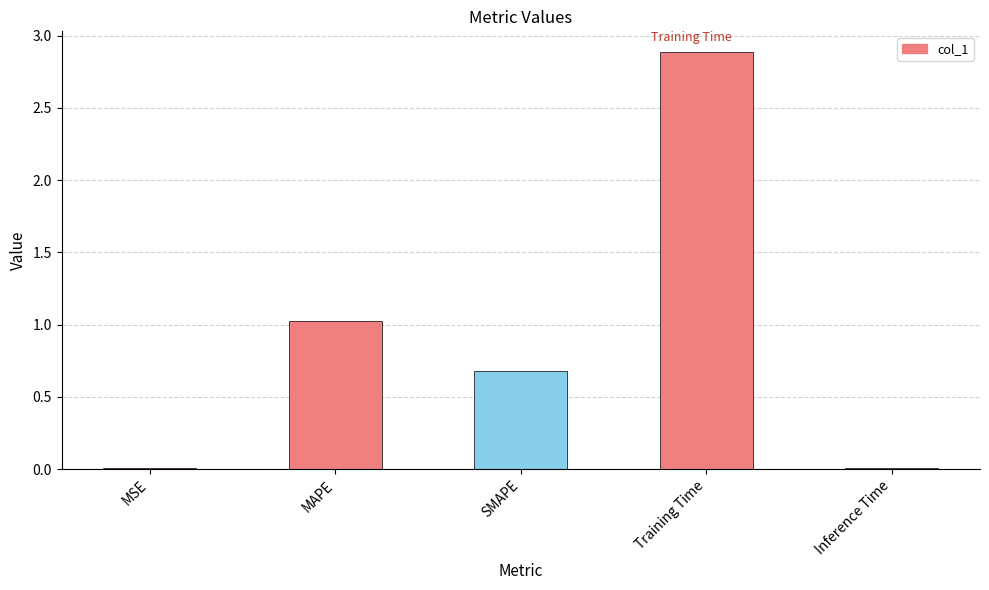

What is the ratio of the value at SMAPE to the value at MAPE?

0.7